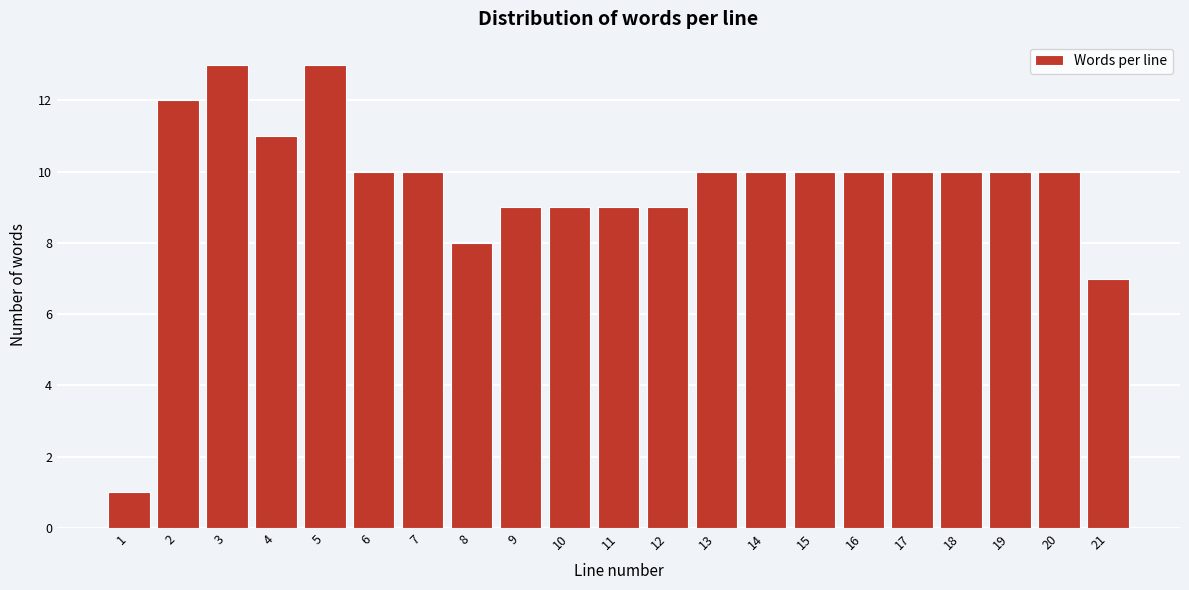

Reading left to right, what are all the values shown in this chart?

1=1	2=12	3=13	4=11	5=13	6=10	7=10	8=8	9=9	10=9	11=9	12=9	13=10	14=10	15=10	16=10	17=10	18=10	19=10	20=10	21=7